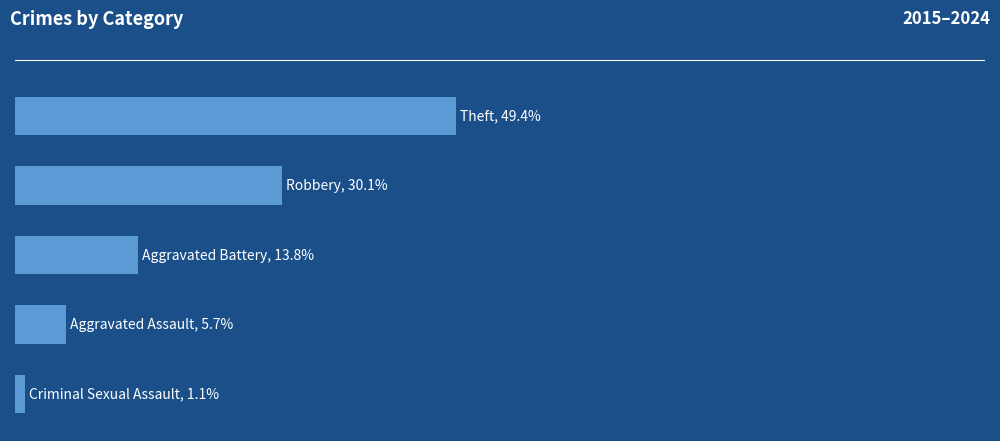

What is the average value?

17